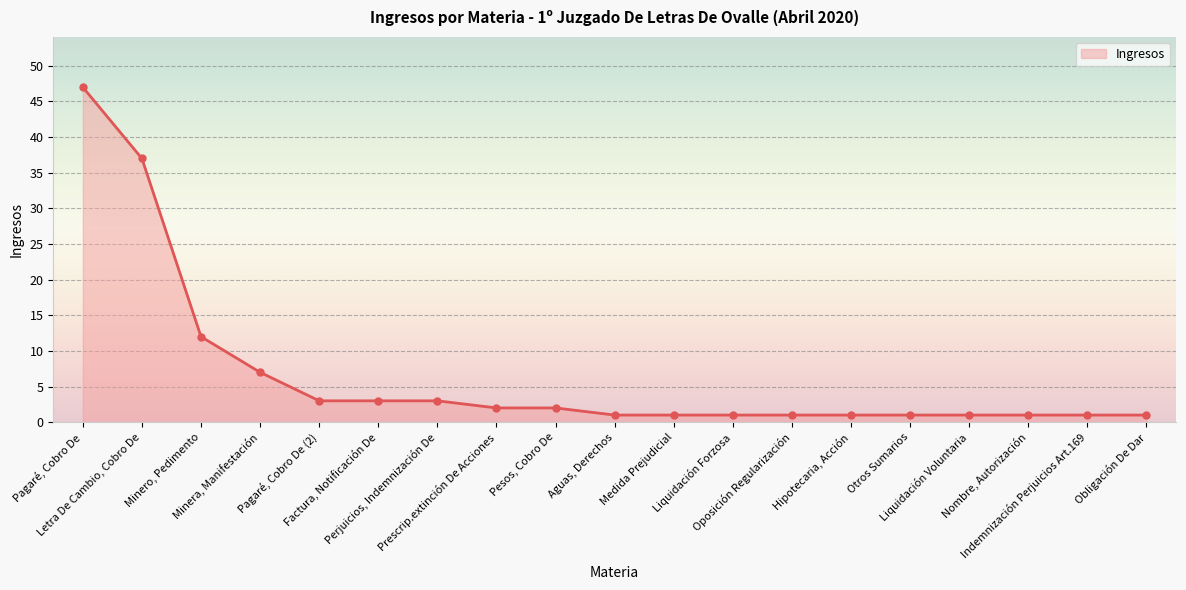

How many distinct data groups are displayed?

1